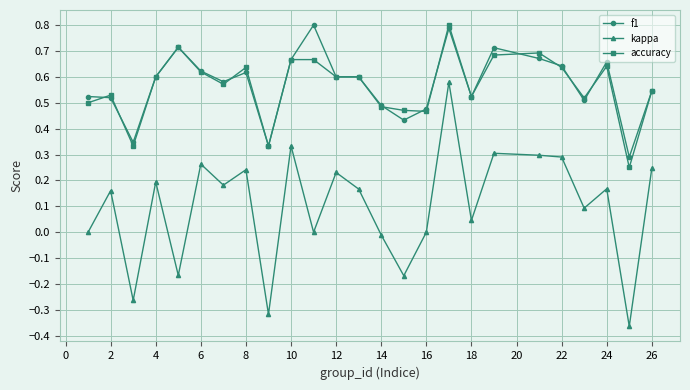

True or false: f1 has more than 1 interior local peaks.

True